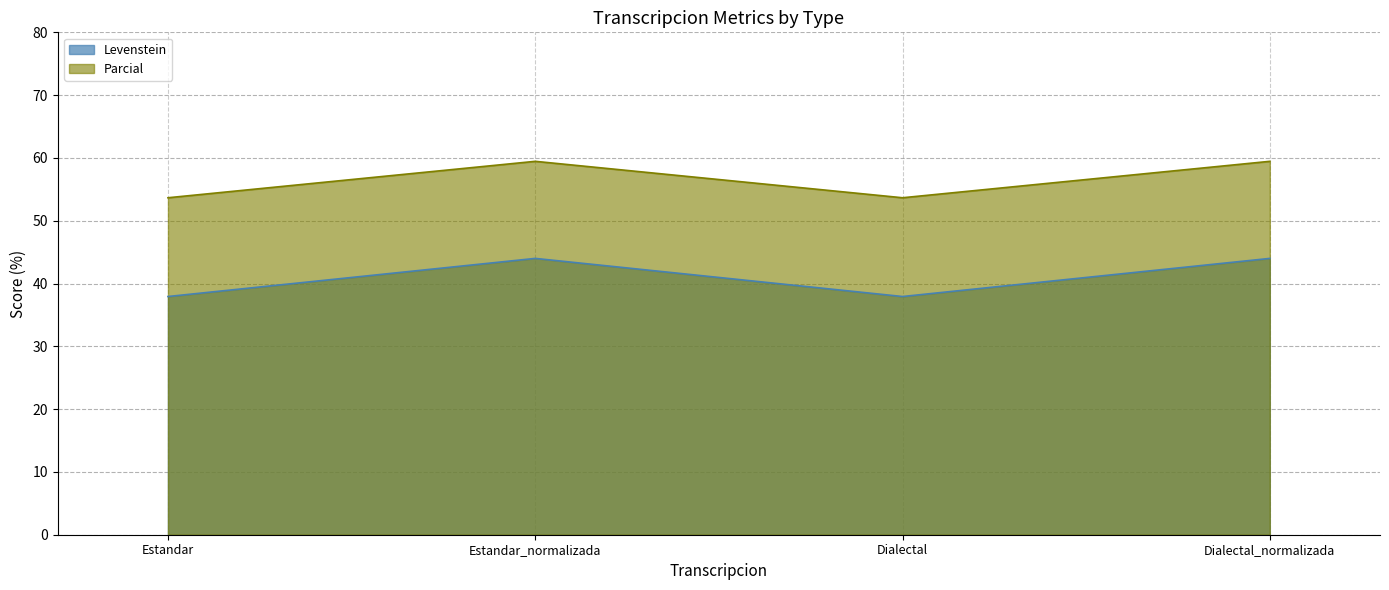

What is the label of the 1st point from the left?

Estandar